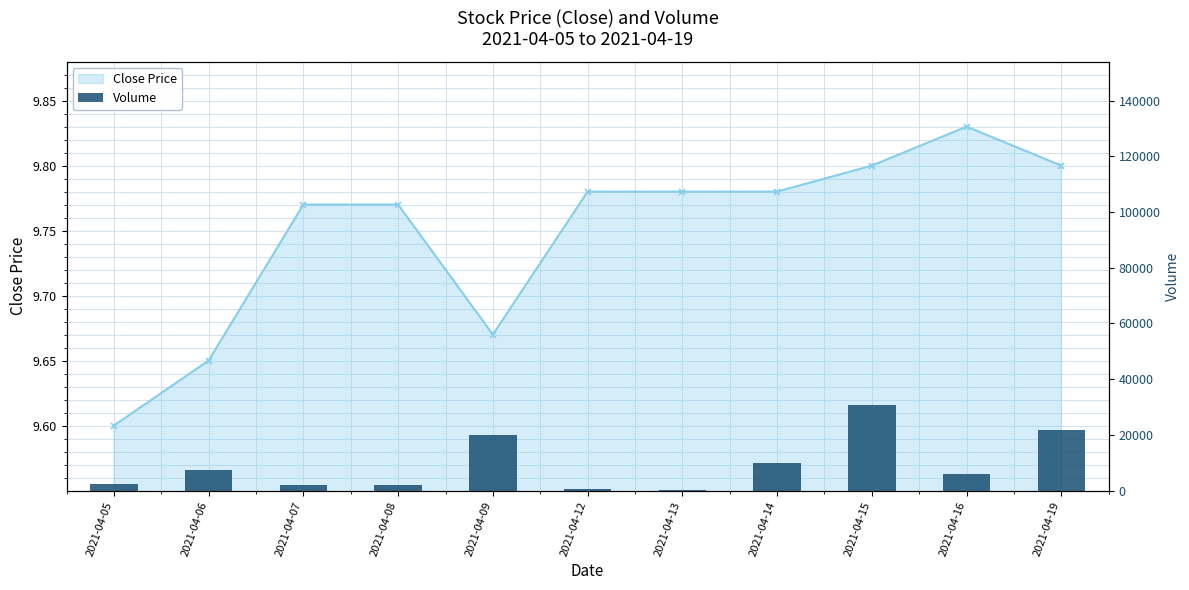

What is the sum of the Close Price values at 2021-04-16 and 2021-04-07?

19.6